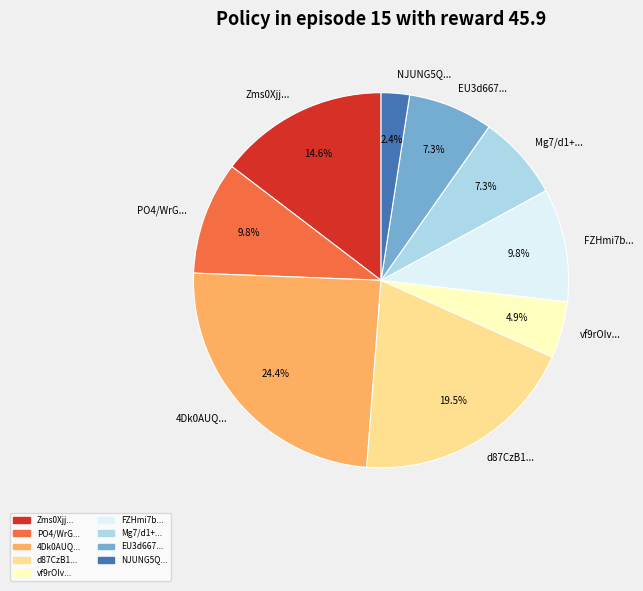

Does 4Dk0AUQ... account for over 50% of the chart?

No